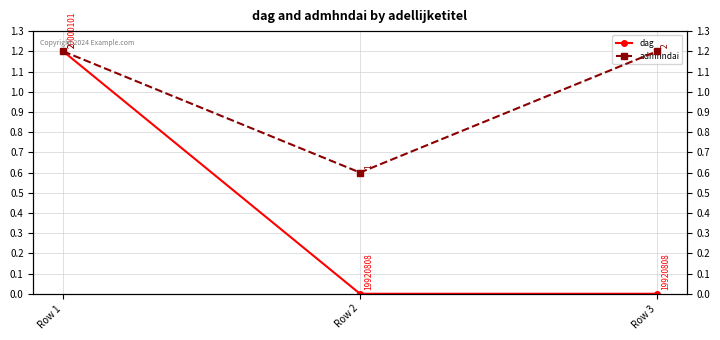

What is the value of the admhndai point at the 1st from the left?

1.2